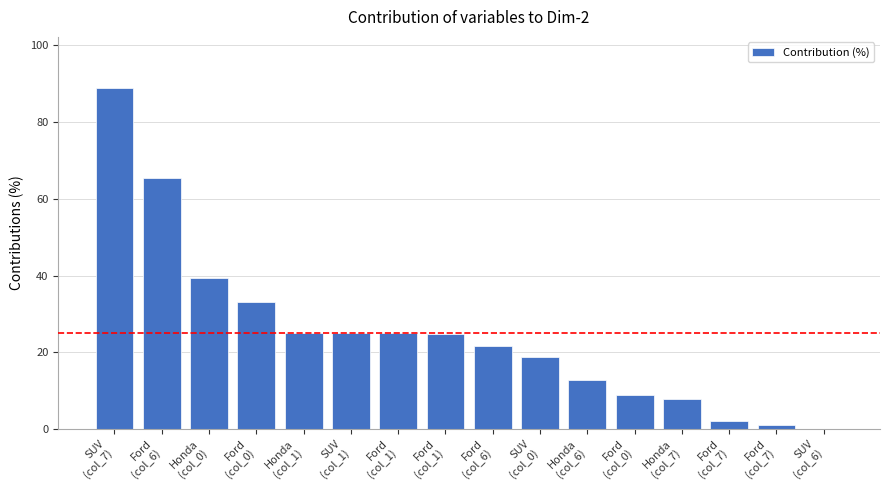

What is the change in value from SUV
(col_7) to Ford
(col_6)?

-23.3